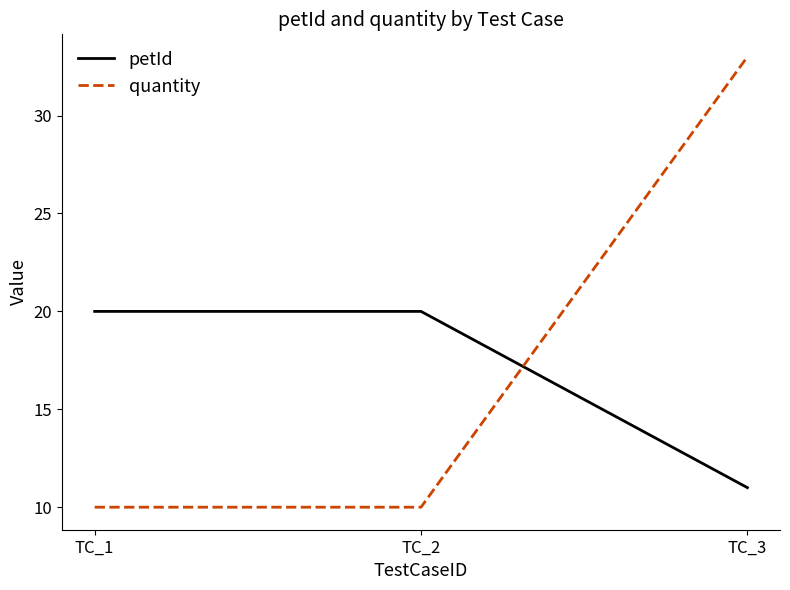

Reading left to right, extract all data points from this chart.

petId: TC_1=20	TC_2=20	TC_3=11
quantity: TC_1=10	TC_2=10	TC_3=33